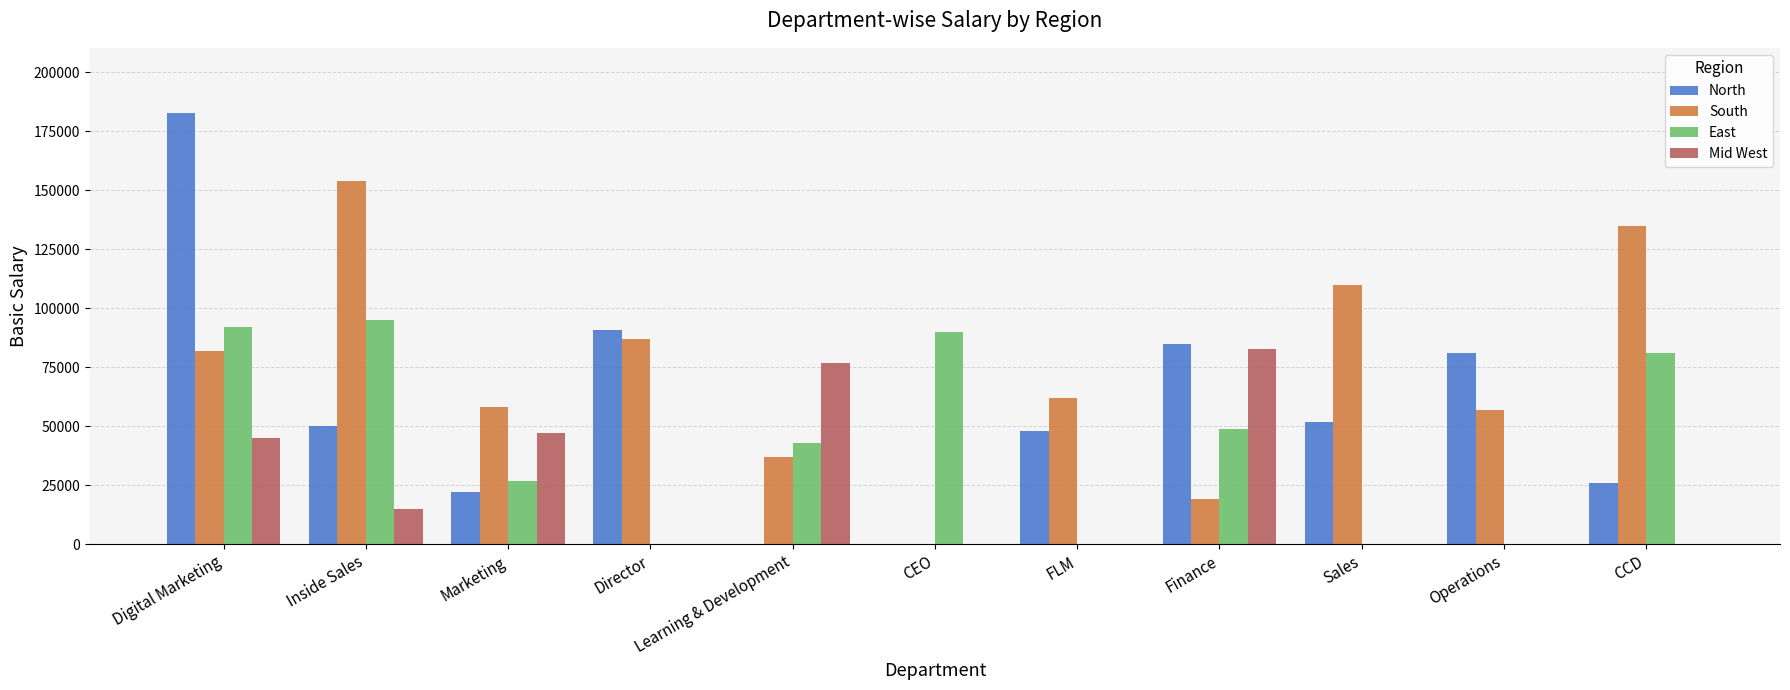

Which series has the widest spread of values?

North